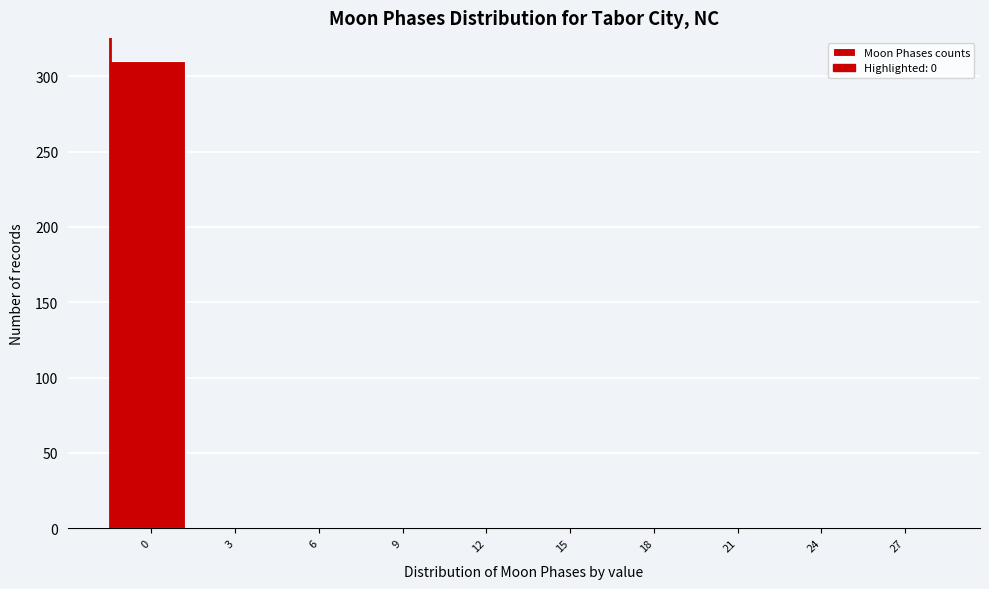

Reading left to right, list all the values displayed in this chart.

0=310	3=0	6=0	9=0	12=0	15=0	18=0	21=0	24=0	27=0